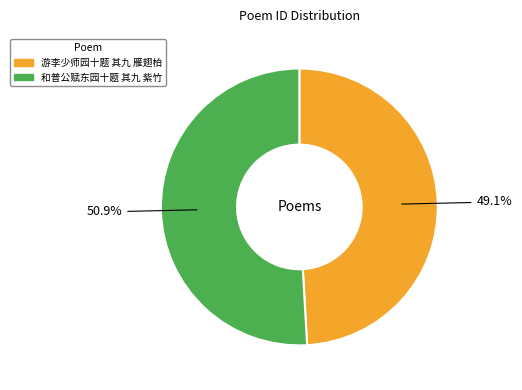

Count the number of slices in the pie.

2